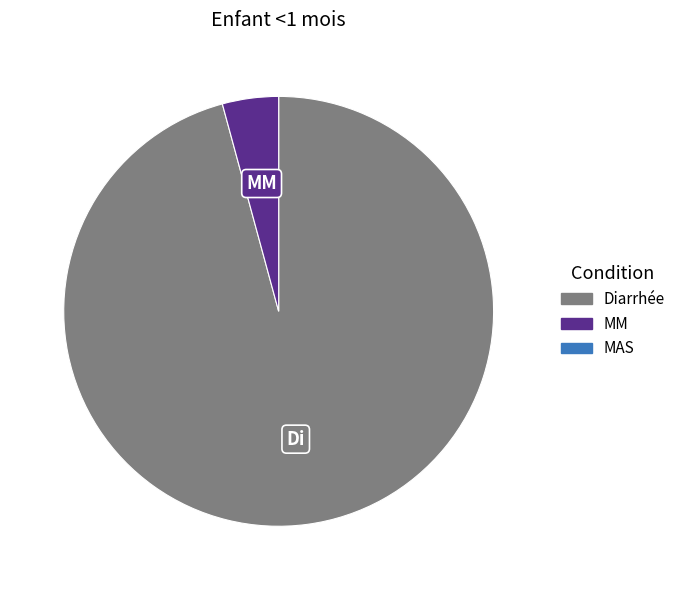

Is there a majority slice in this chart?

Yes